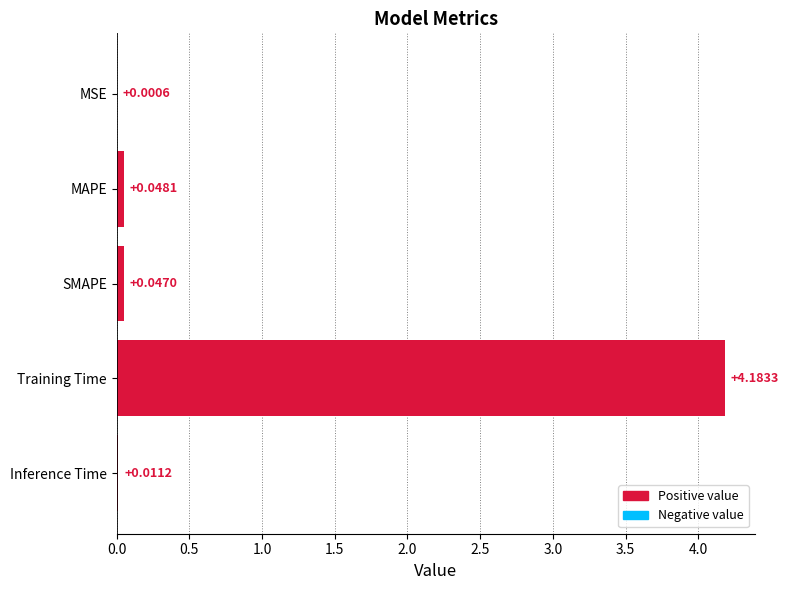

At which label is the value closest to 2?

MAPE